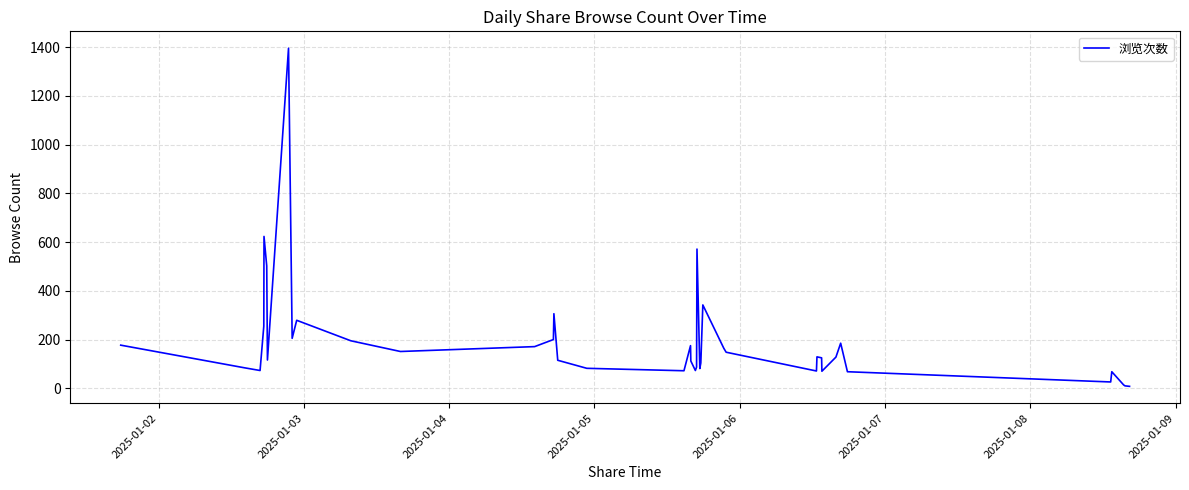

What is the difference between the maximum and minimum values?

1387